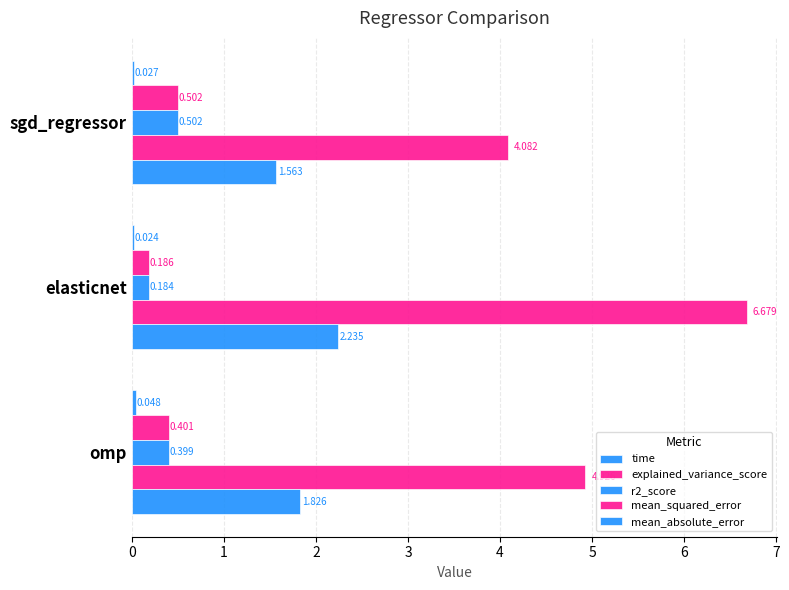

Rank the categories by mean_squared_error value from highest to lowest.

elasticnet, omp, sgd_regressor